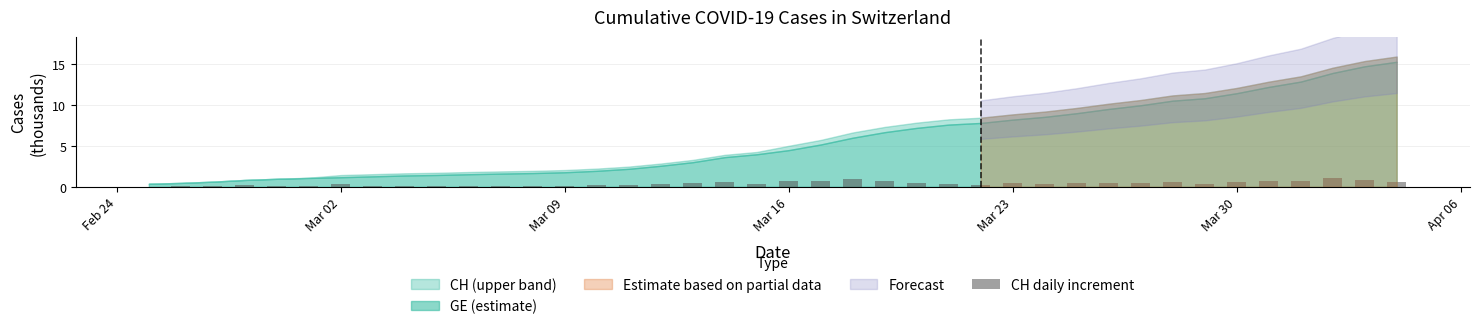

Are the bars grouped side by side (vs. stacked)?

No